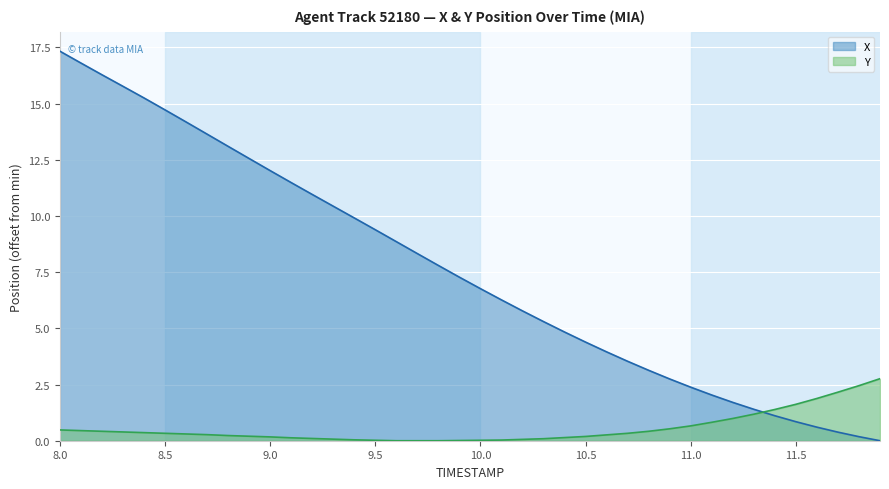

Reading right to left, extract all data points from this chart.

X: 0.0	0.2	0.4	0.6	0.8	1.1	1.4	1.7	2.0	2.4	2.7	3.1	3.5	4.0	4.4	4.8	5.3	5.8	6.3	6.8	7.3	7.8	8.3	8.9	9.4	9.9	10.4	11.0	11.5	12.0	12.6	13.1	13.6	14.2	14.7	15.2	15.8	16.3	16.8	17.3
Y: 2.8	2.4	2.2	1.9	1.6	1.4	1.2	1.0	0.8	0.7	0.5	0.4	0.3	0.3	0.2	0.1	0.1	0.1	0.0	0.0	0.0	0.0	0.0	0.0	0.0	0.0	0.1	0.1	0.1	0.2	0.2	0.2	0.3	0.3	0.3	0.4	0.4	0.4	0.4	0.5